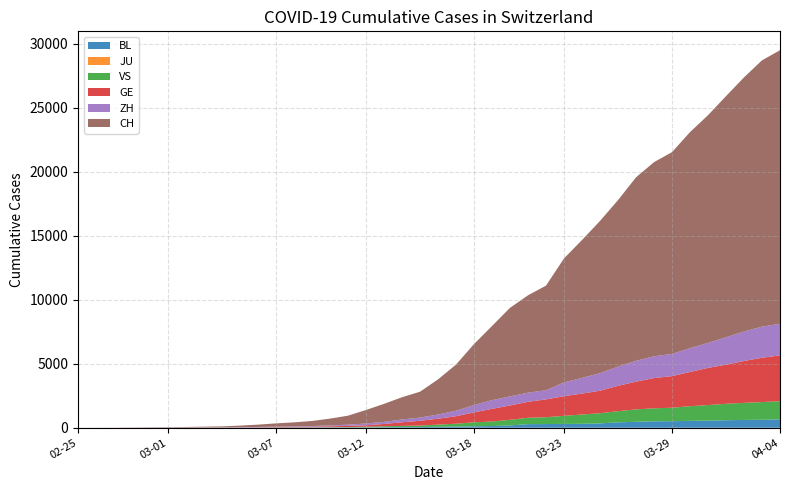

Reading right to left, list all the values displayed in this chart.

BL: 656	625	610	588	561	539	511	502	466	422	341	306	302	289	282	184	134	116	89	76	54	47	42	26	26	22	20	19	15	6	6	2	2	2	2	2	1	0	0	0
JU: 0	0	0	0	0	0	0	0	0	0	0	0	0	0	0	0	0	0	0	0	0	0	0	0	0	0	0	0	0	0	0	0	0	0	0	0	0	0	0	0
VS: 1416	1383	1334	1282	1211	1144	1055	1017	968	874	793	728	628	535	498	436	349	312	225	172	115	98	76	53	30	22	17	12	7	6	5	4	3	3	2	1	1	0	0	0
GE: 3584	3456	3270	3059	2902	2673	2466	2360	2164	1979	1757	1636	1536	1391	1248	1119	994	775	587	460	374	281	178	114	84	73	47	38	30	19	15	11	11	8	8	6	4	1	1	0
ZH: 2467	2434	2306	2142	1953	1862	1736	1704	1630	1503	1371	1224	1076	712	712	712	680	569	430	327	251	219	164	141	102	63	50	41	35	30	24	16	14	11	7	6	2	2	2	1
CH: 21368	20802	19849	18832	17788	16874	15761	15164	14332	13002	11892	10772	9686	8174	7607	6917	5791	4764	3601	2742	2021	1739	1406	1054	702	533	395	311	254	182	117	73	54	37	27	20	13	6	2	1